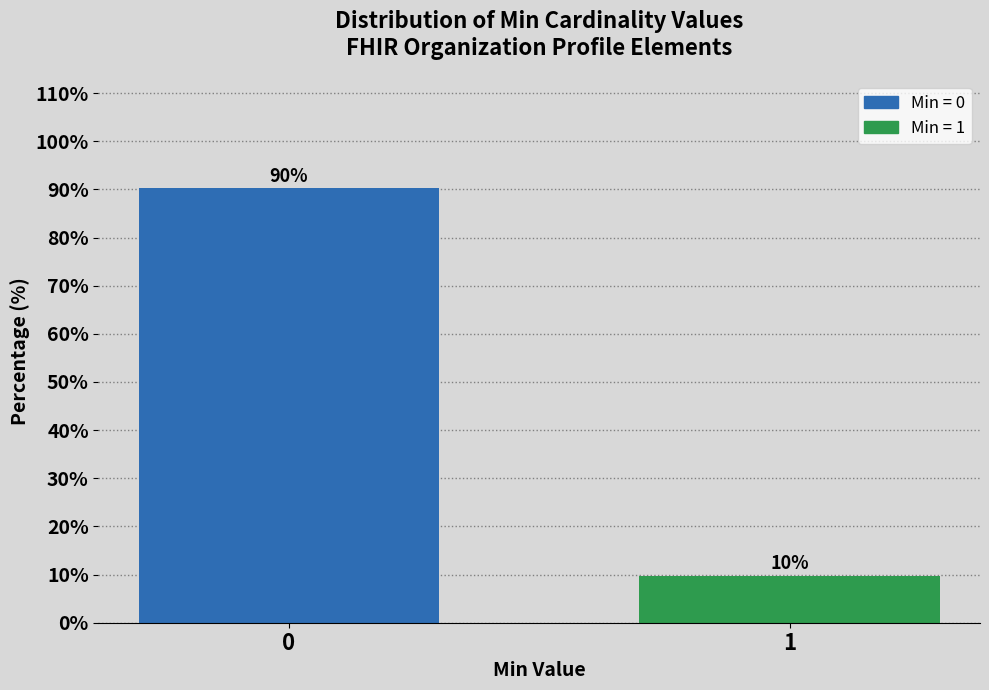

What is the sum of the values at 0 and 1?

100.0